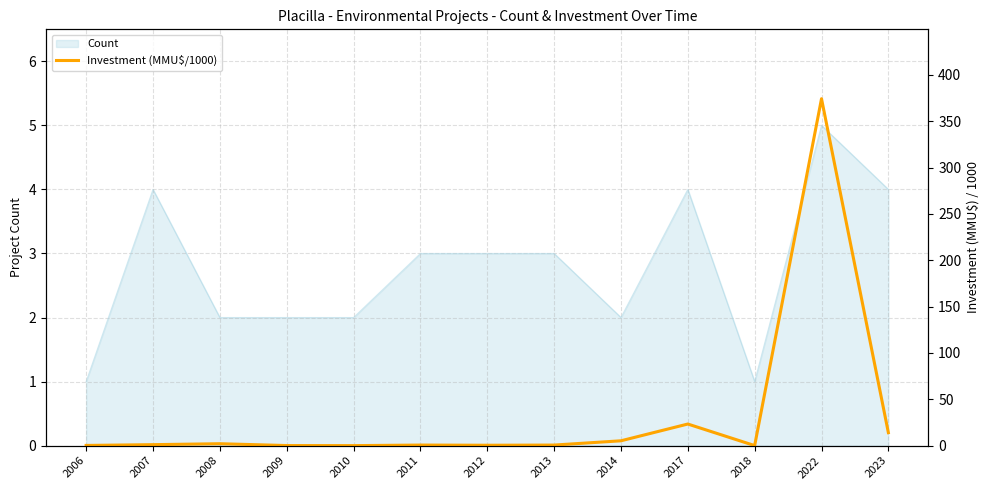

Where is the data nearest to the value 187?

2017